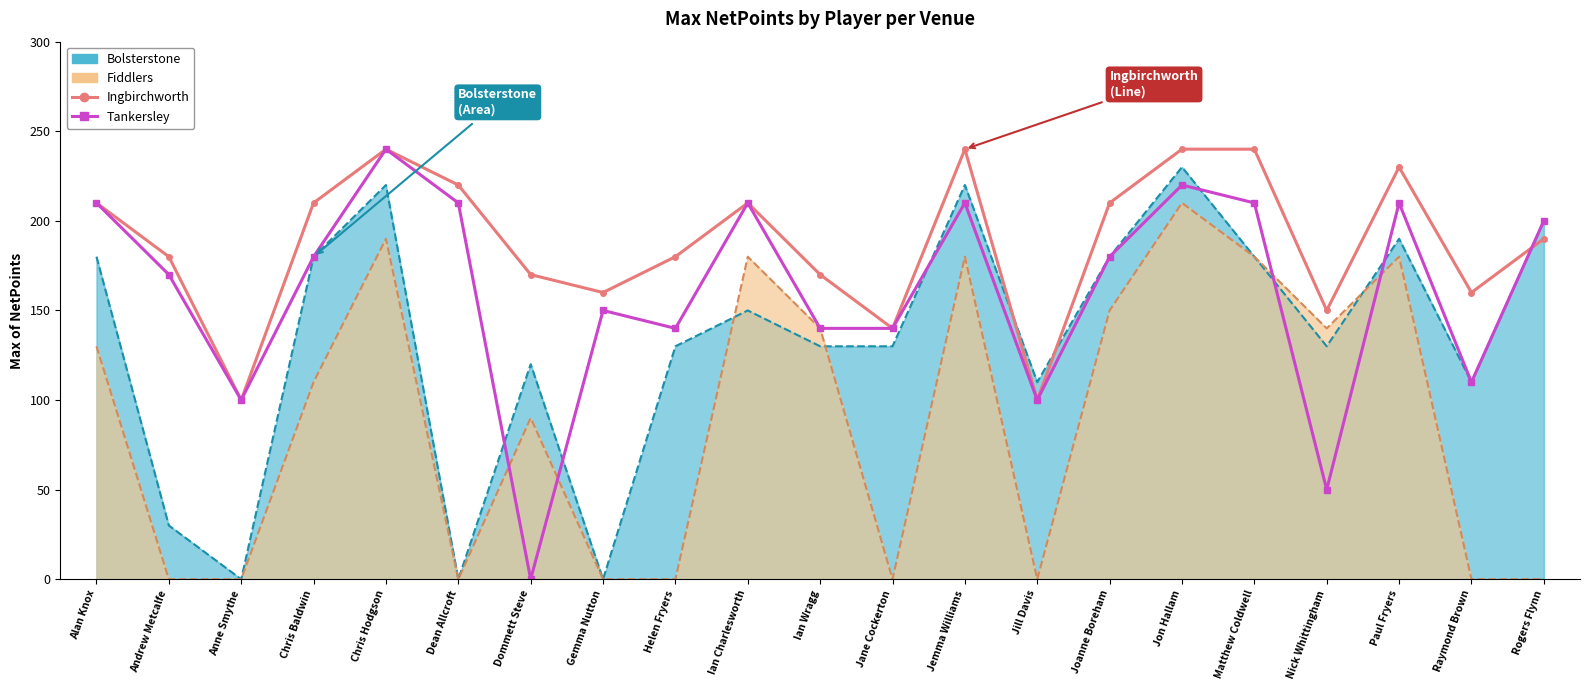

The Tankersley series shows 50 at Nick Whittingham. True or false?

True